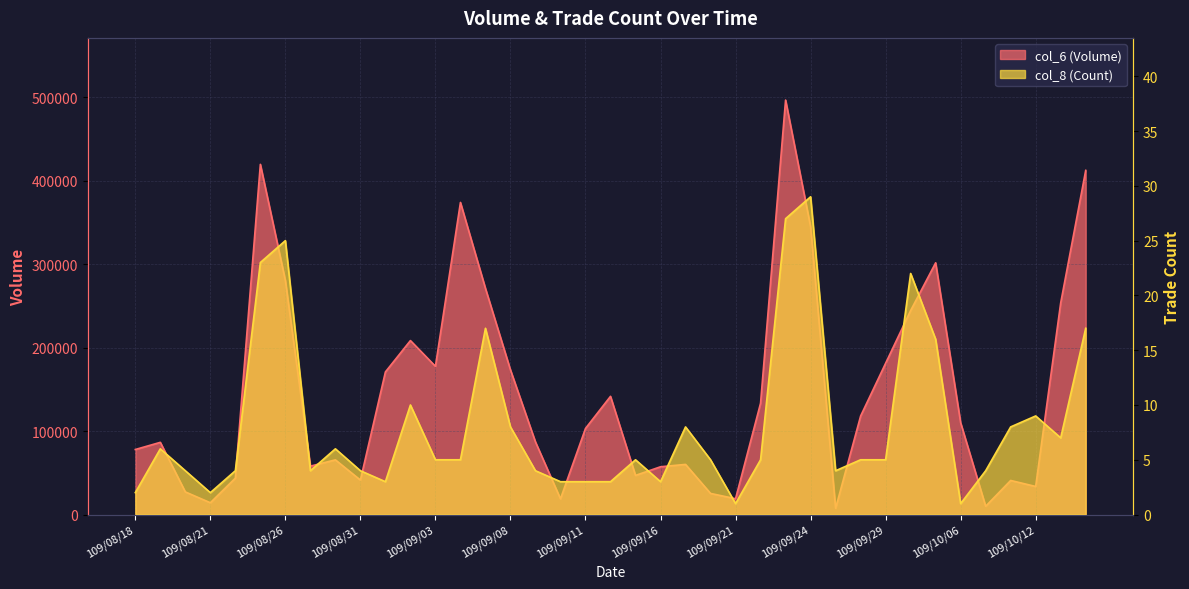

What is the difference between the second highest and minimum values in the col_6 (Volume) series?

412240